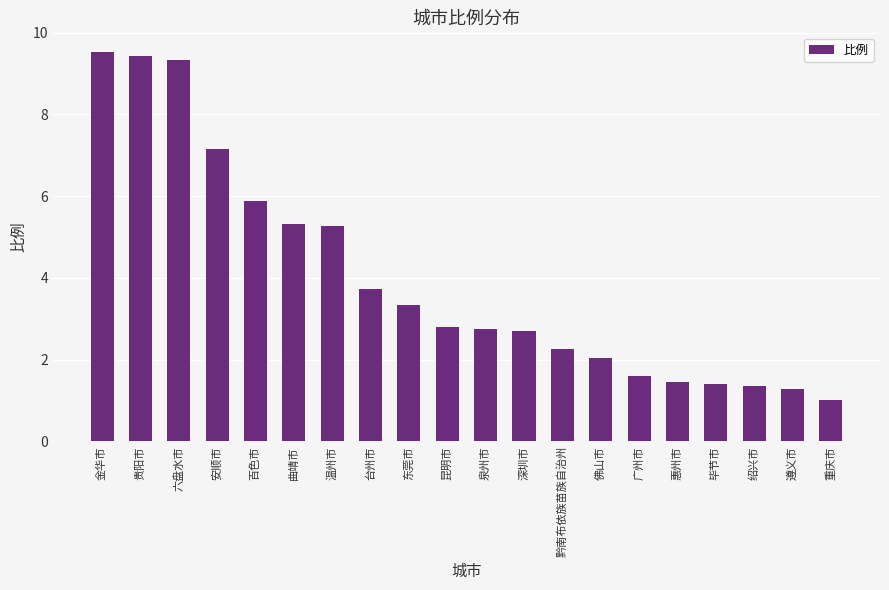

What is the value of the 7th bar from the left?

5.3